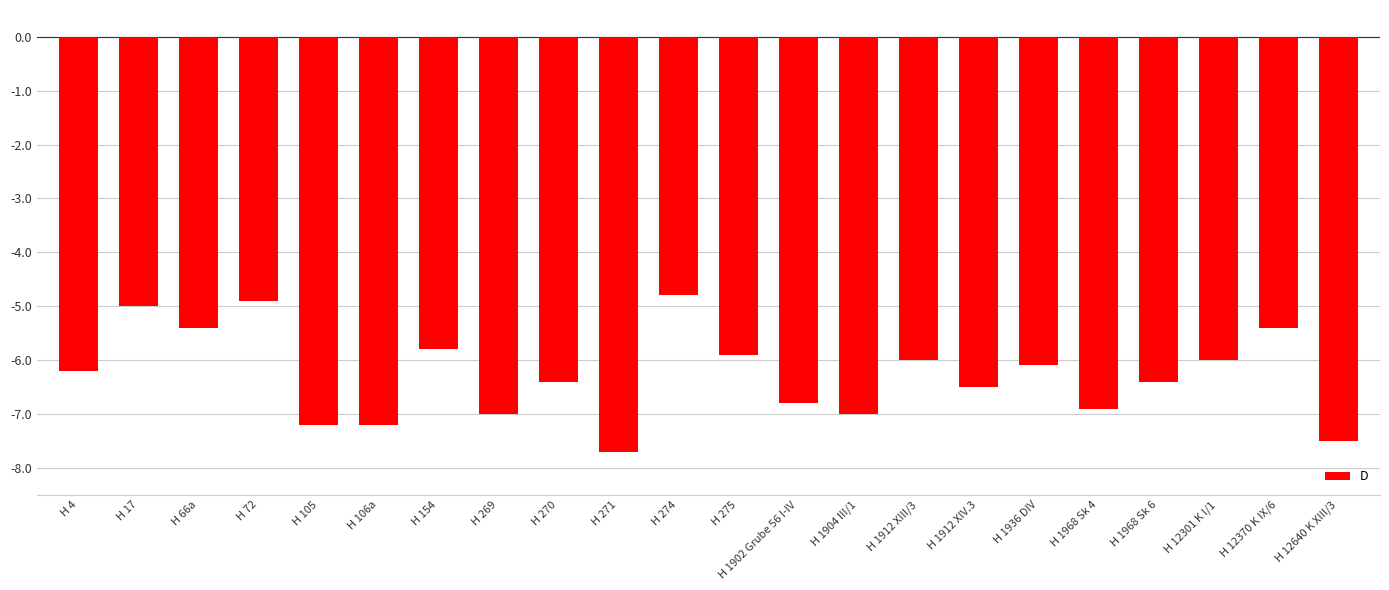

At which category does the chart reach its minimum across all series?

H 271